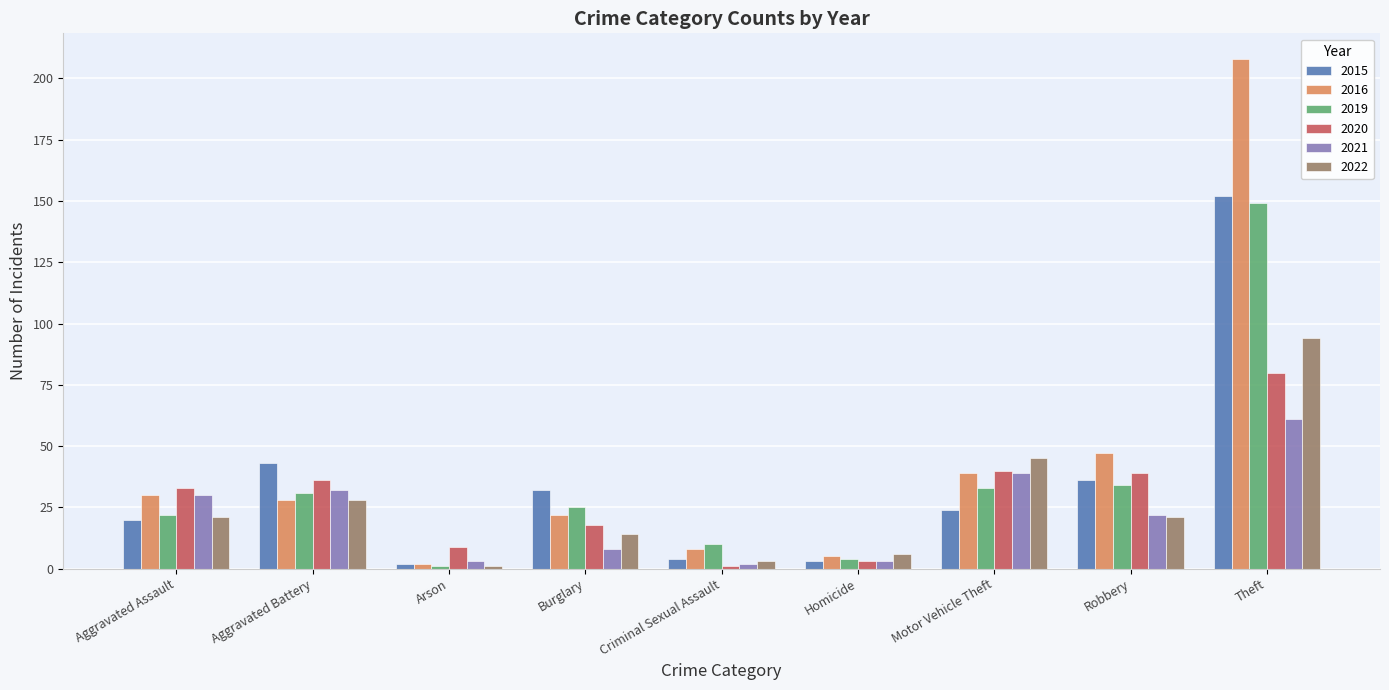

What is the difference between the second highest and minimum values in the 2020 series?

39